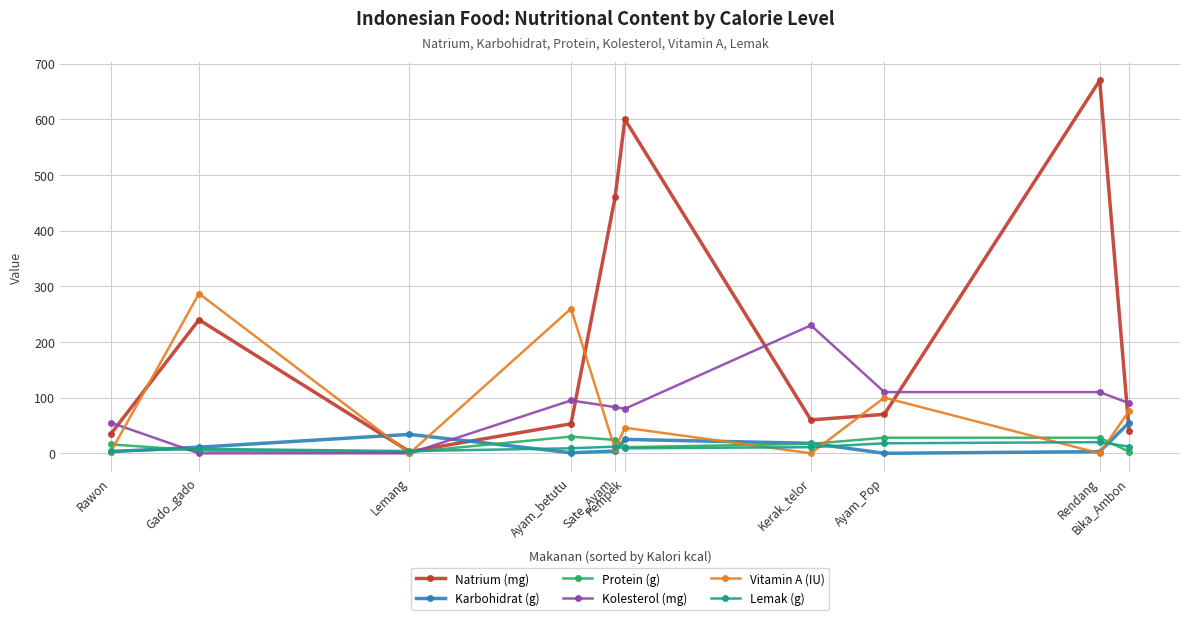

What is the difference between the highest and lowest values at Gado_gado?

287